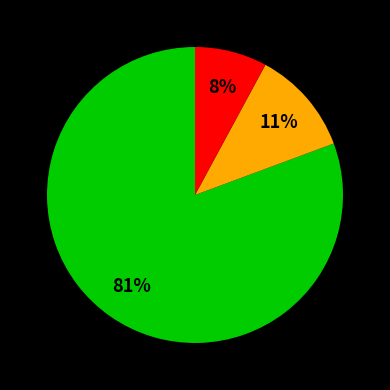

To the nearest percent, what is the average slice percentage?

33%